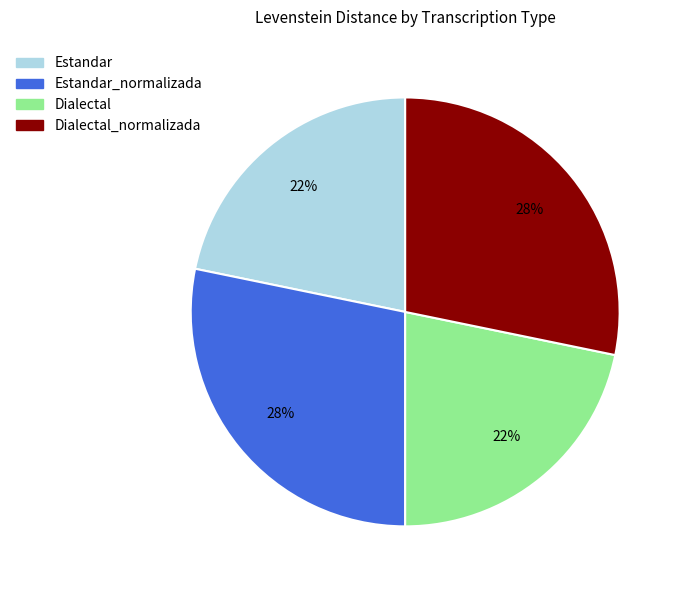

To the nearest percent, what is the average slice percentage?

25%